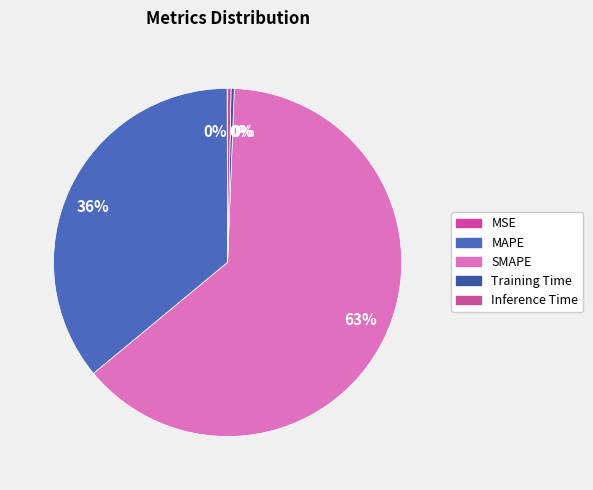

Rank the categories by value from highest to lowest.

SMAPE, MAPE, Inference Time, Training Time, MSE